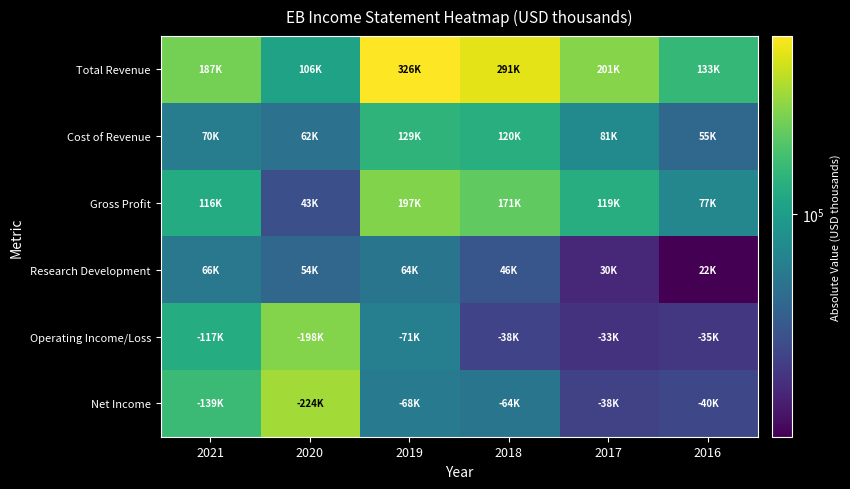

Between 2019 and 2018, which is larger?

2019